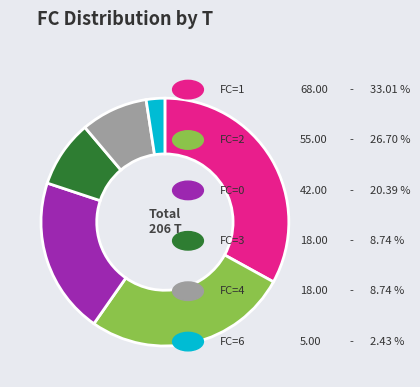

Is there a majority slice in this chart?

No